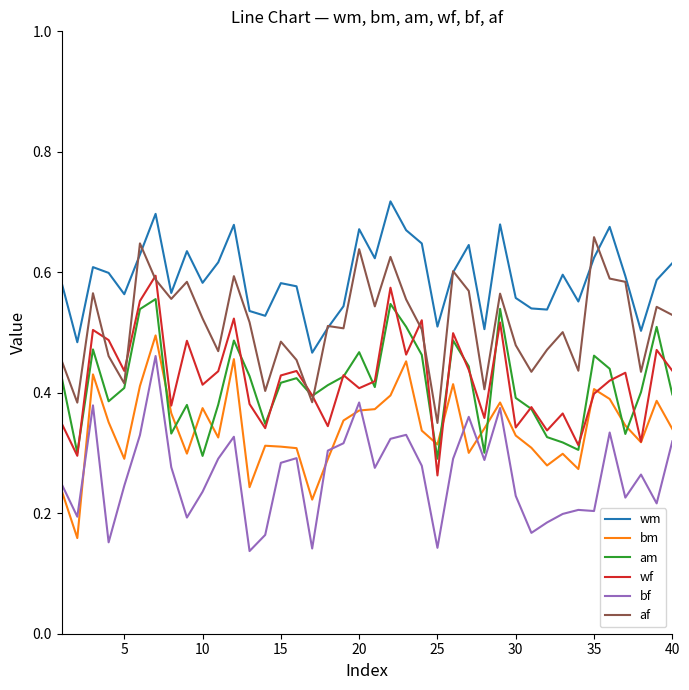

True or false: wm and bm intersect in this chart.

False